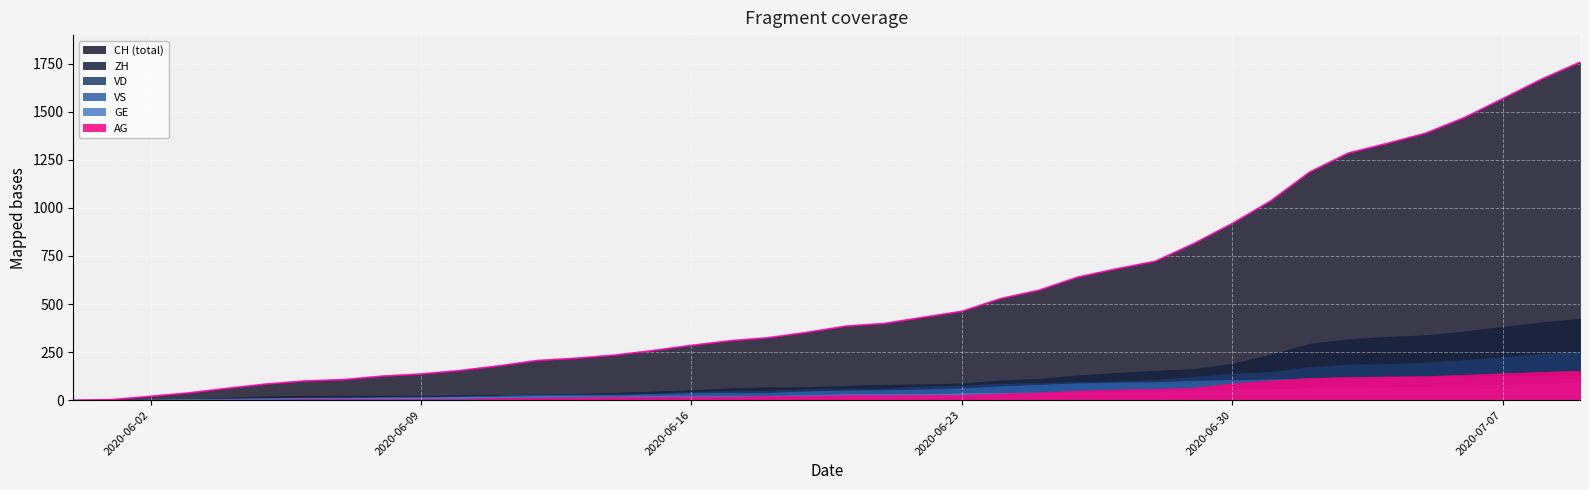

What is the maximum value shown in the chart?

1758